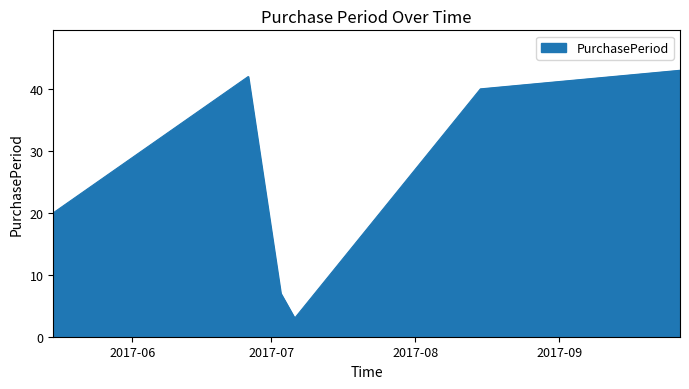

What is the greatest value displayed?

43